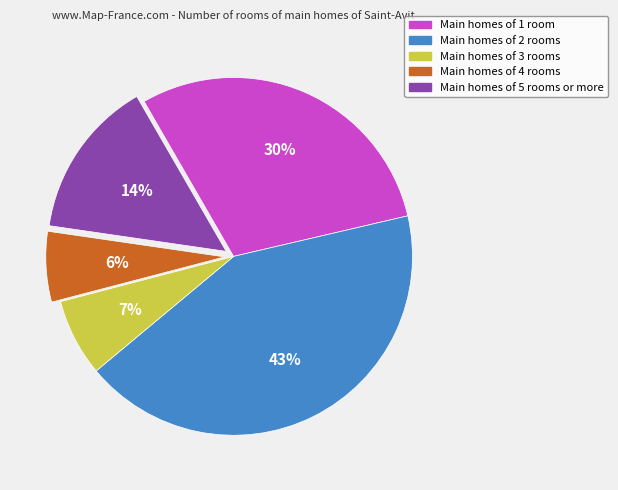

Does any single category account for the majority?

No